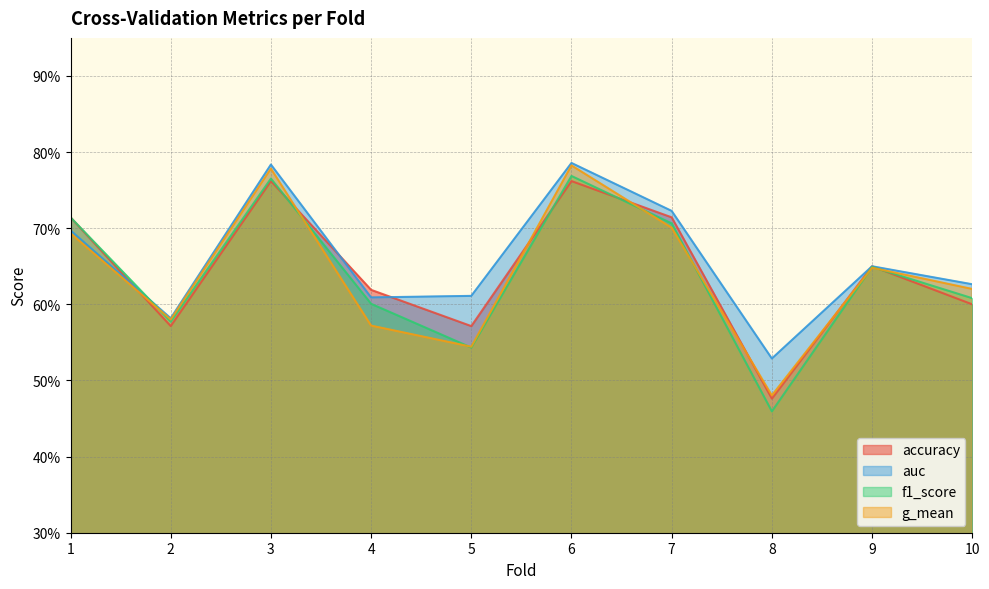

Which has a higher value, 2 or 1?

1